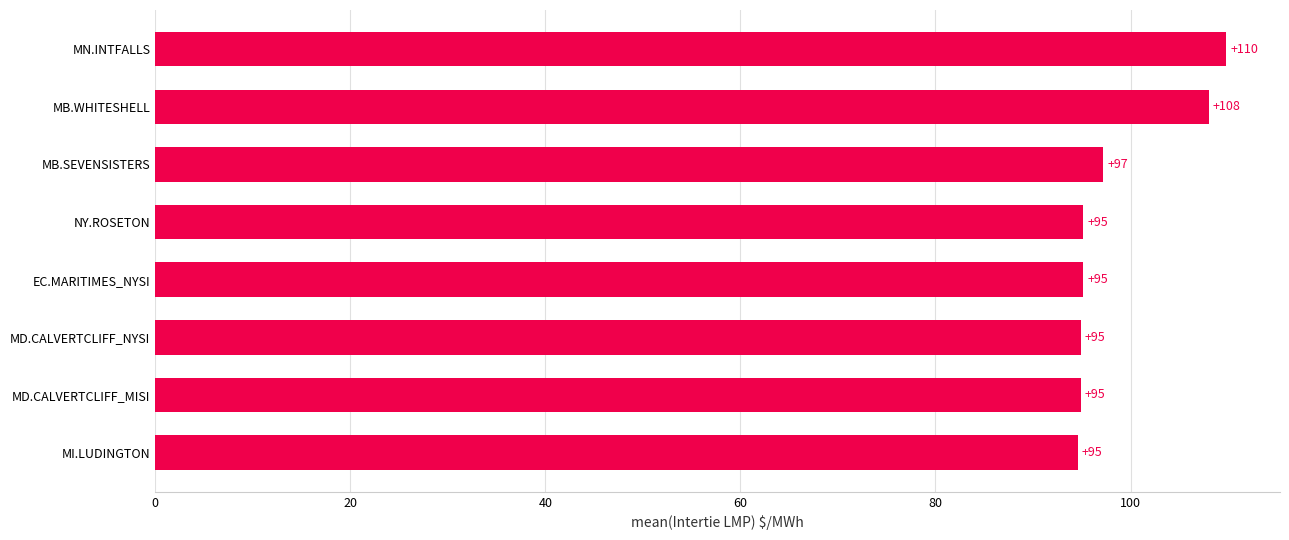

Where is the data nearest to the value 102?

MB.SEVENSISTERS